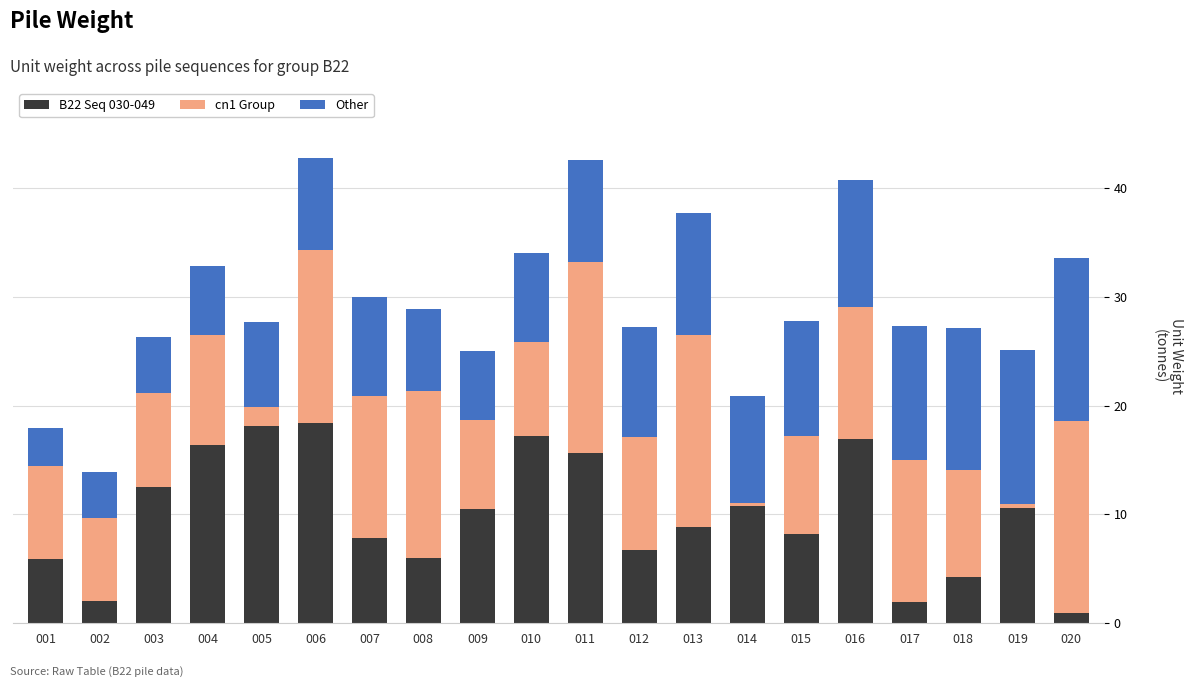

What value does the B22 Seq 030-049 series have at 017?

2.0